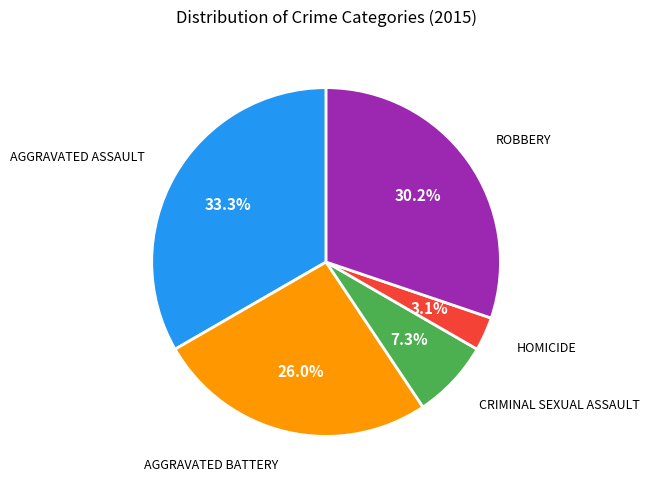

Is there a majority slice in this chart?

No